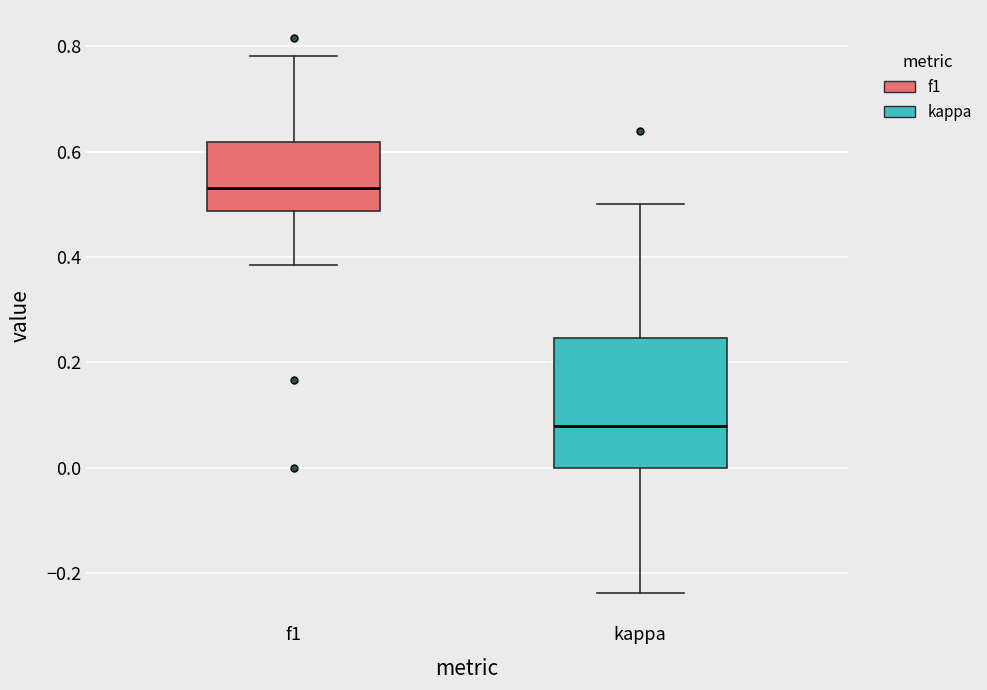

Which box is the tallest, from its lower edge to its upper edge?

kappa